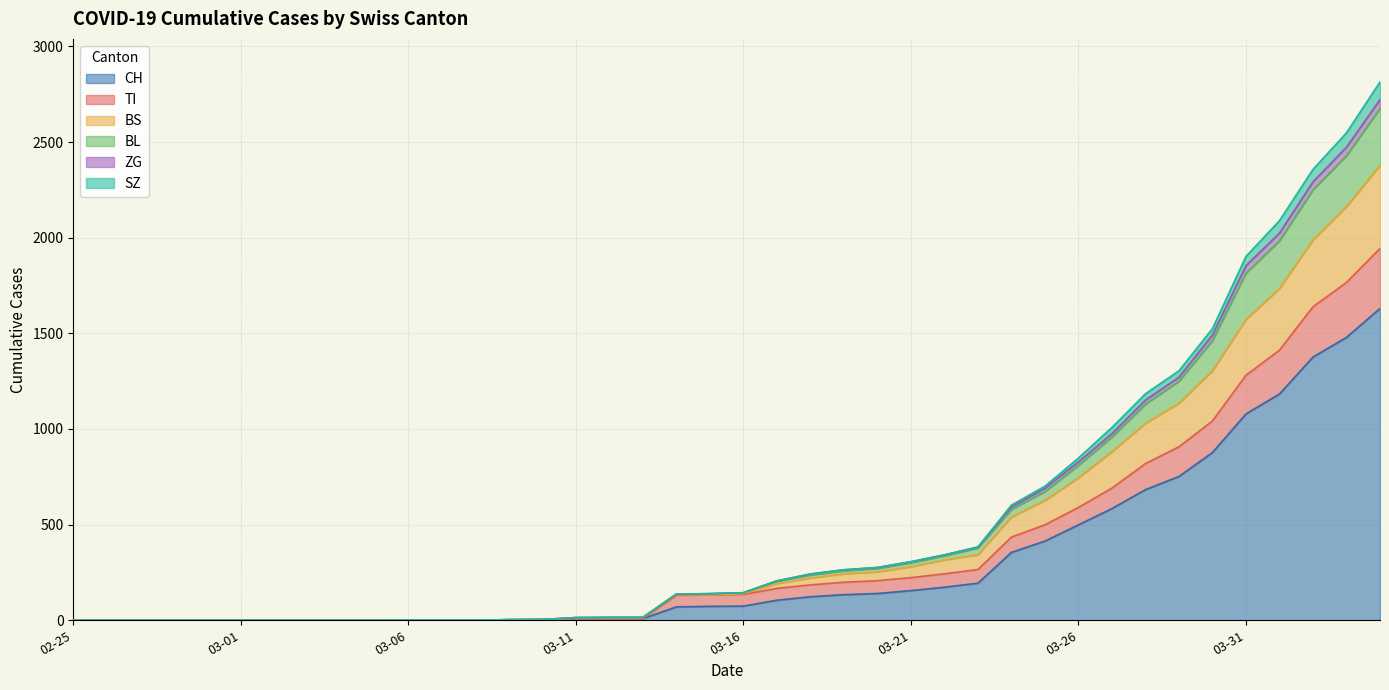

What is the highest value of the CH series?

1630